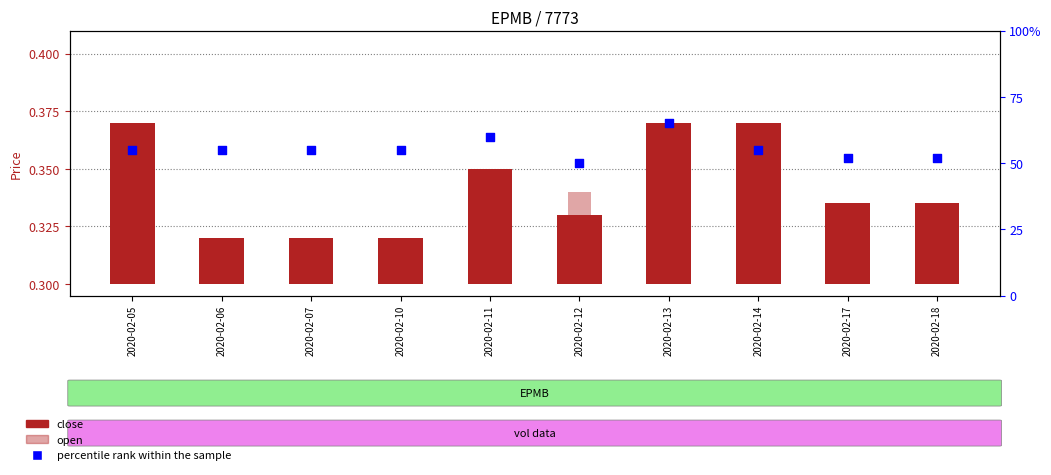

Which series reaches the minimum Y coordinate?

close